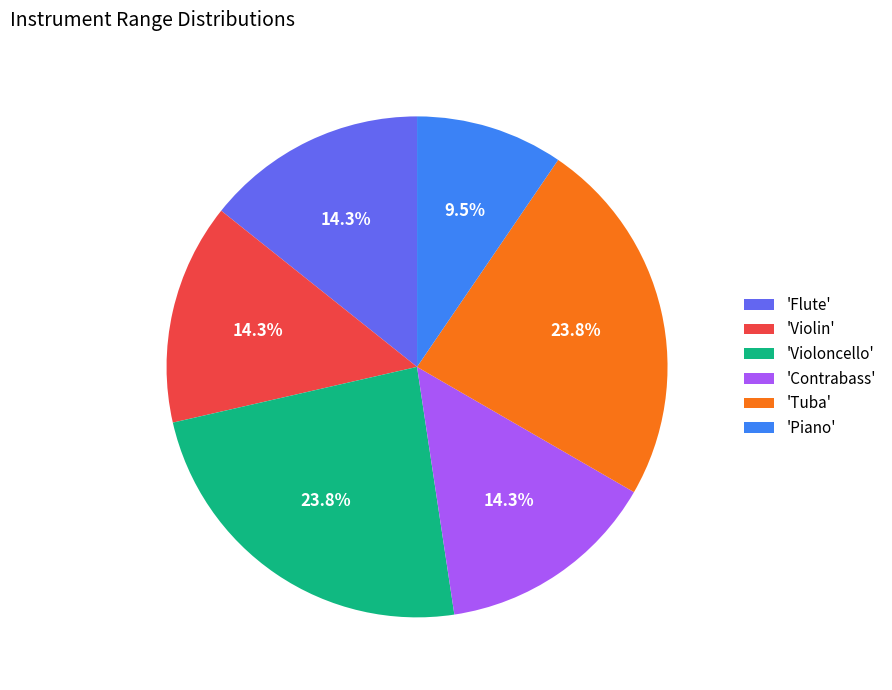

How many segments does this pie chart have?

6